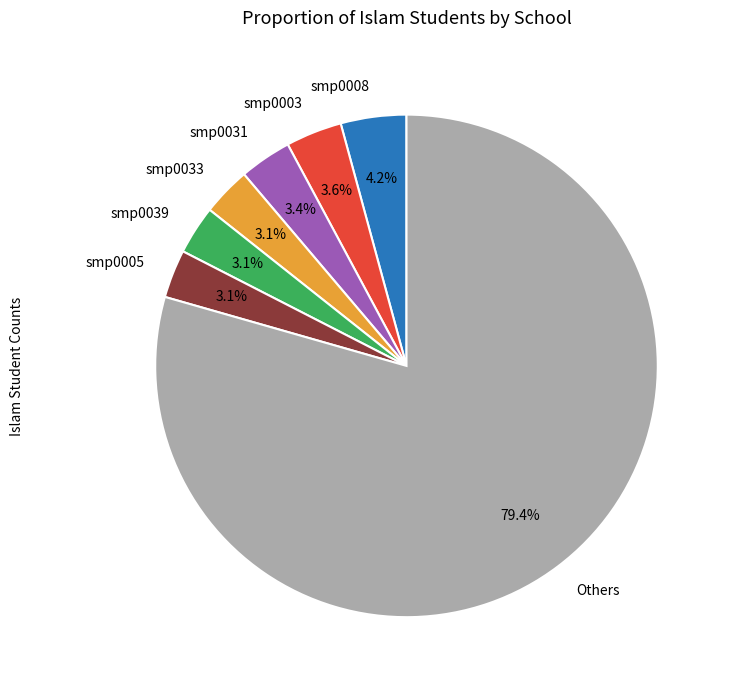

Which slice is the largest?

Others